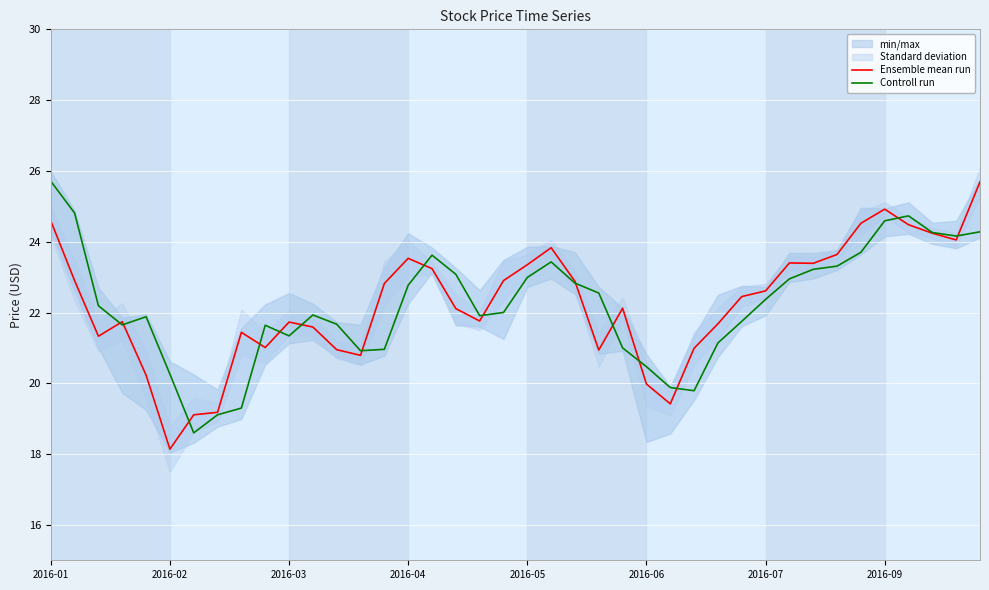

How many values in the Controll run series exceed 22?

20